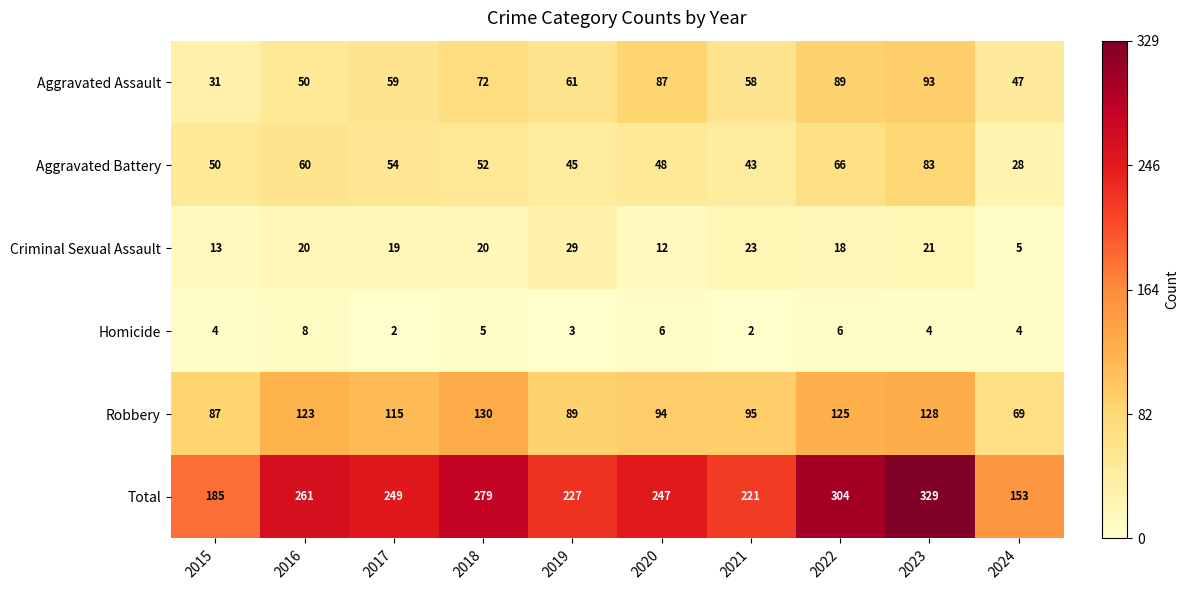

List the series in order of their peak value, lowest first.

Homicide, Criminal Sexual Assault, Aggravated Battery, Aggravated Assault, Robbery, Total